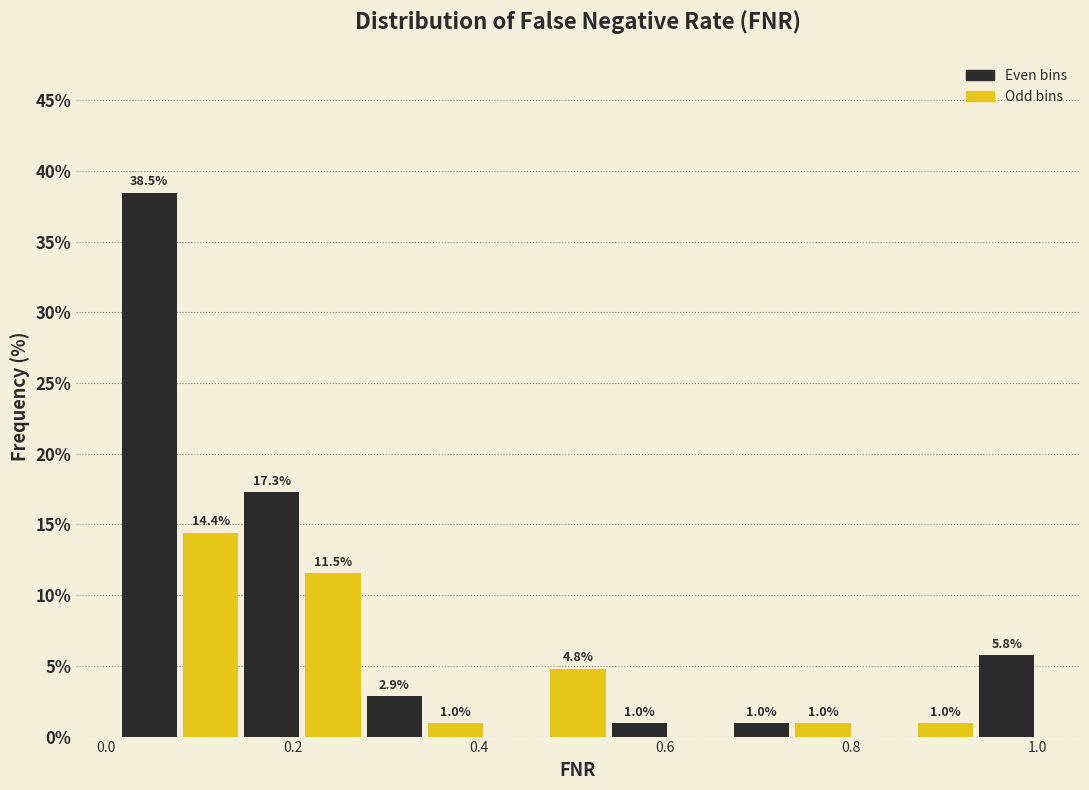

Read against the x-axis, roughly where is the centre of the tallest bar?

0.04